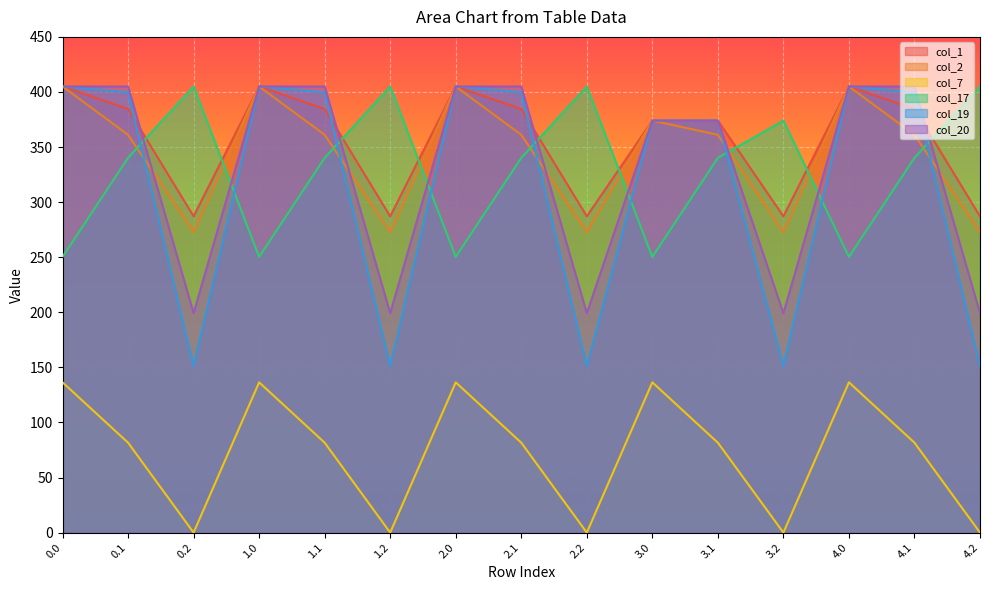

Read the col_17 value at 0.0.

250.3